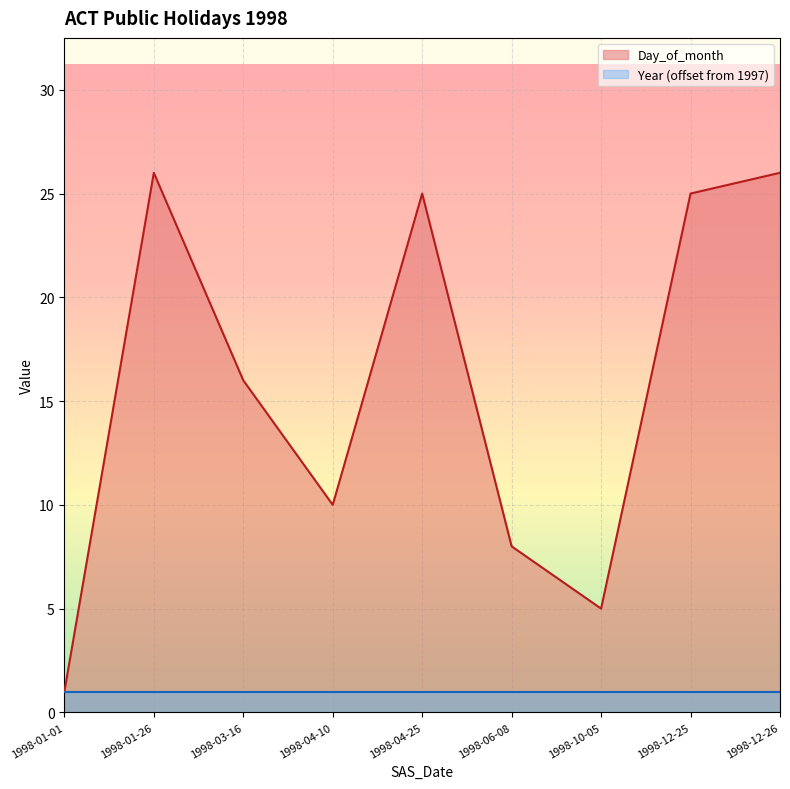

What is the change in value from 1998-01-01 to 1998-10-05?

+4